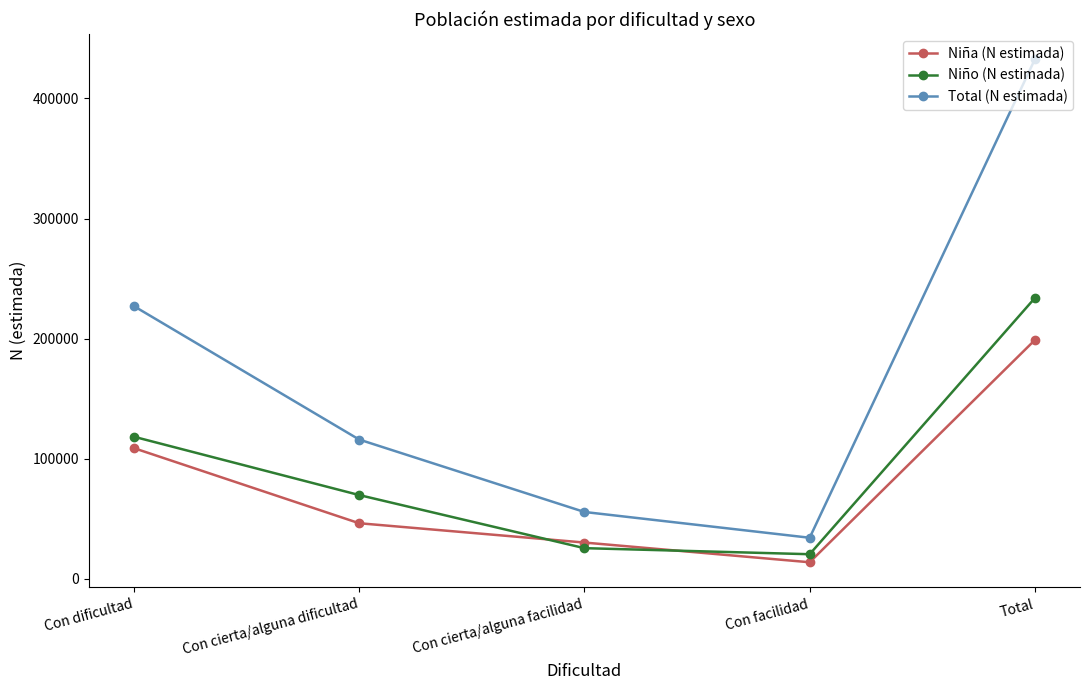

Which series has the largest total across all categories?

Total (N estimada)